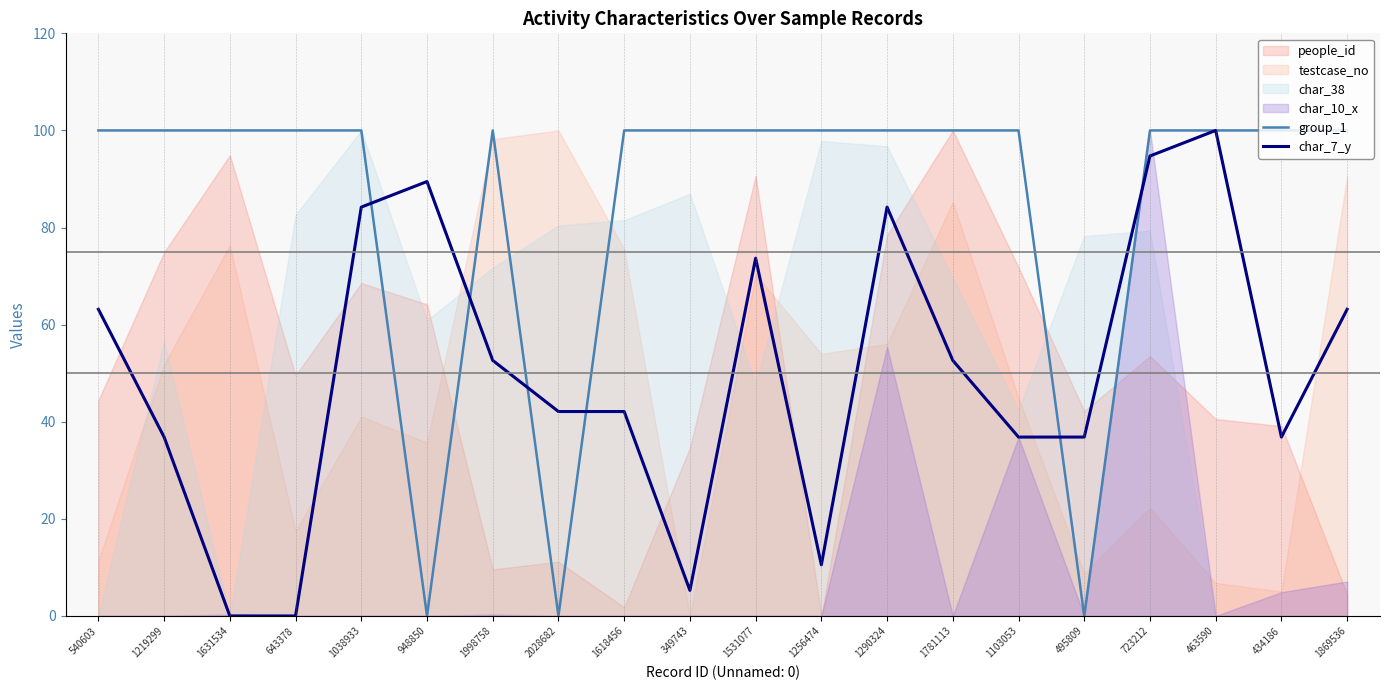

True or false: group_1 has more than 1 interior local peaks.

False